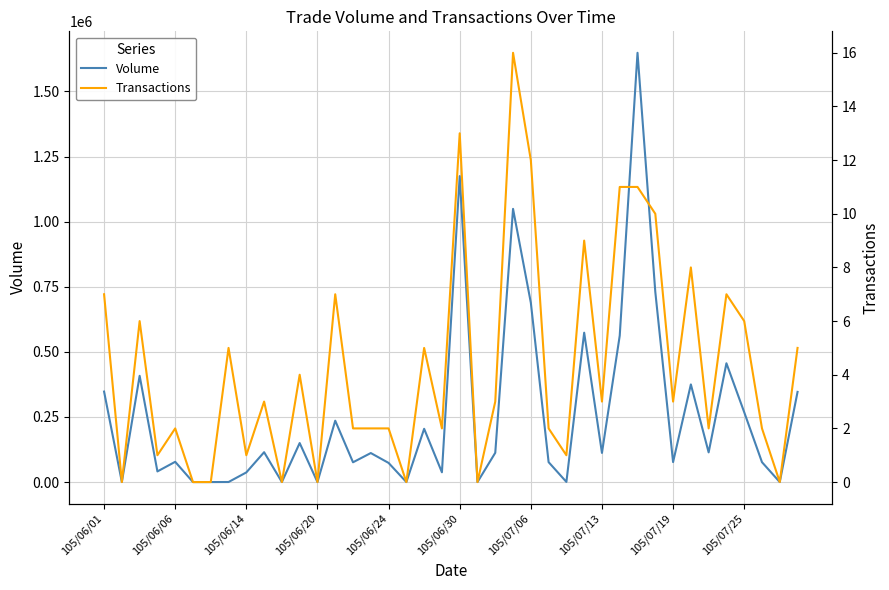

The value of Volume at 105/06/01 is 347526. True or false?

True